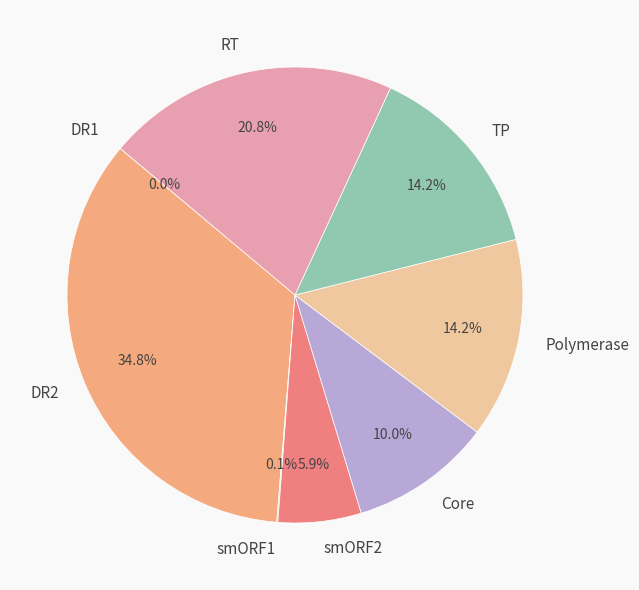

True or false: Core accounts for 10% of the total.

True